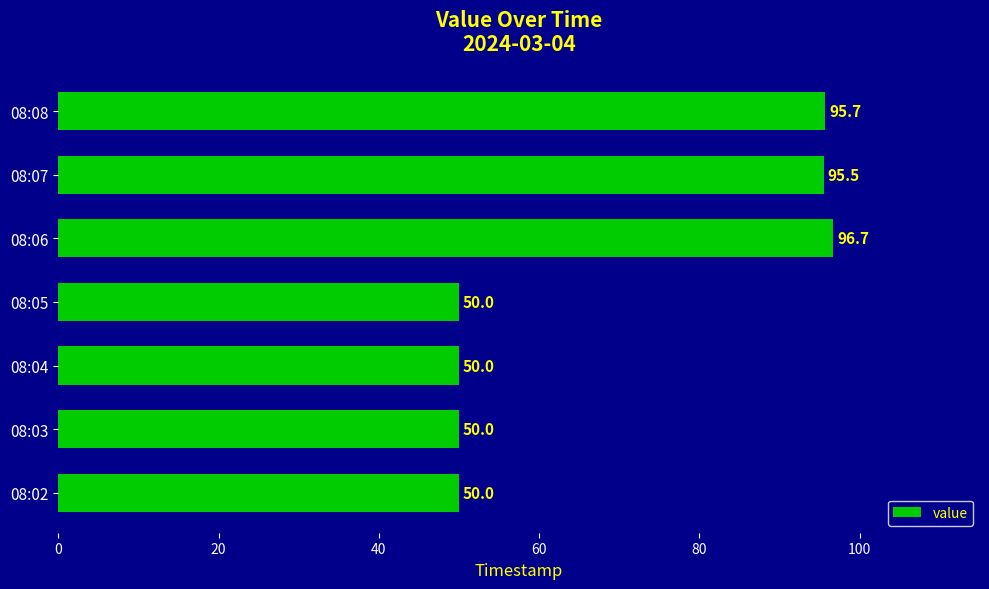

True or false: the data shows 86.6 at 08:03.

False